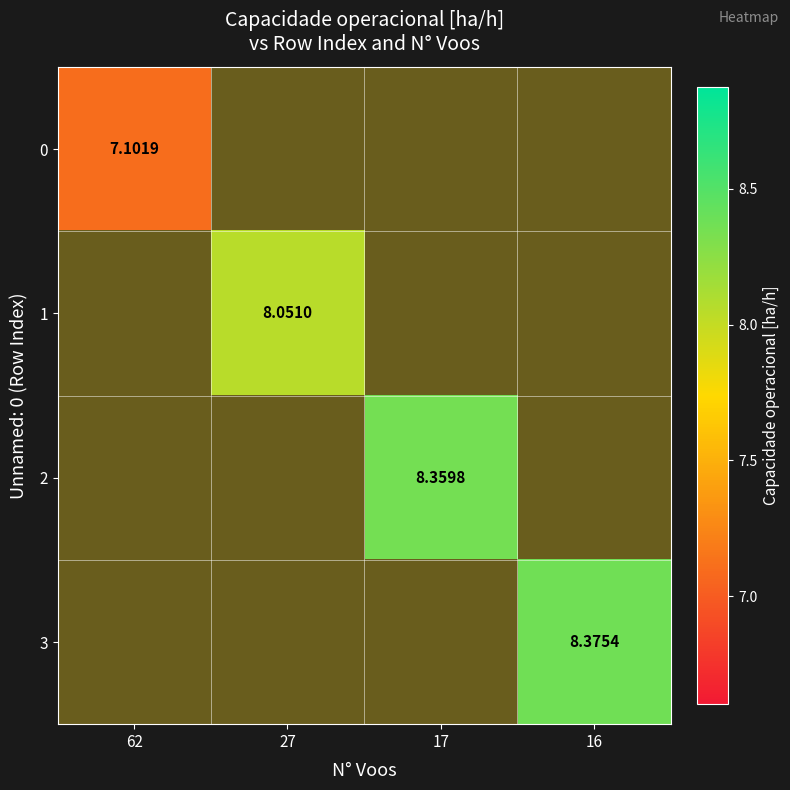

At how many categories does at least one series exceed 7?

4